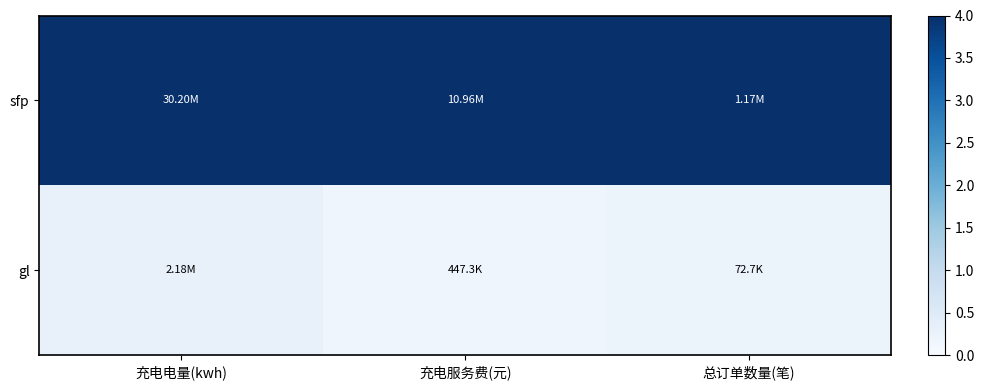

Reading right to left, transcribe all the data shown in this chart.

sfp: 总订单数量(笔)=4.0	充电服务费(元)=4.0	充电电量(kwh)=4.0
gl: 总订单数量(笔)=0.2	充电服务费(元)=0.2	充电电量(kwh)=0.3